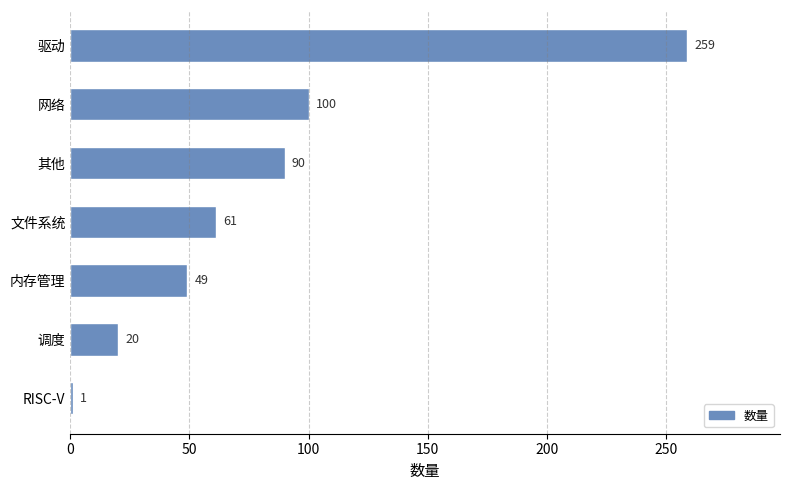

What is the ratio of the value at 驱动 to the value at RISC-V?

259.0